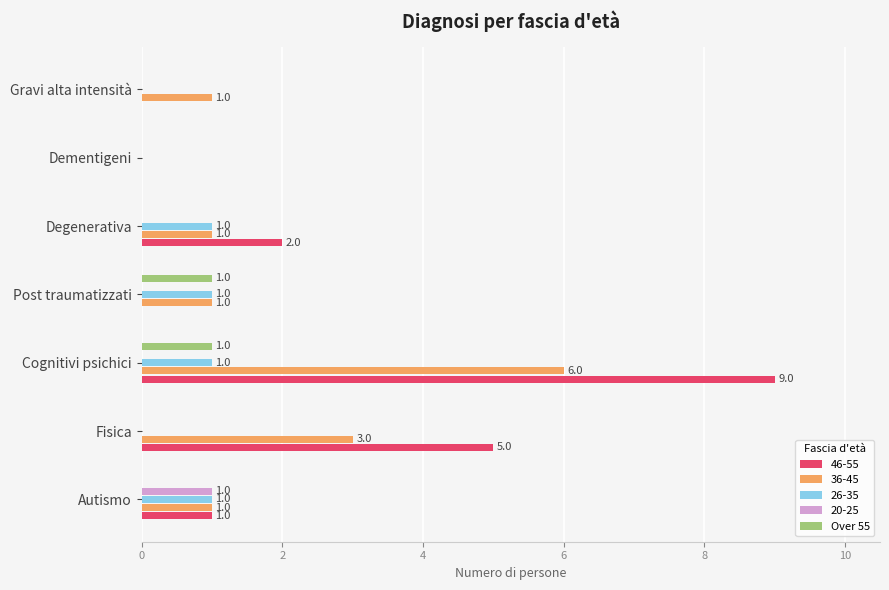

Which label corresponds to the largest value in the chart?

Cognitivi psichici